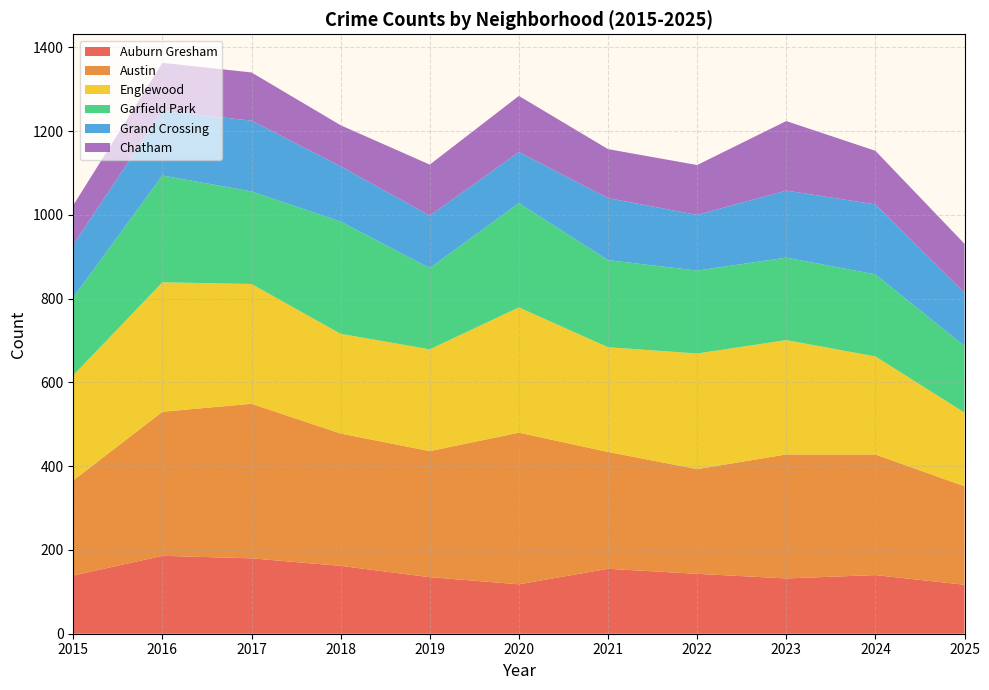

Reading left to right, extract all data points from this chart.

Auburn Gresham: 2015=139	2016=186	2017=180	2018=162	2019=135	2020=118	2021=155	2022=143	2023=132	2024=140	2025=117
Austin: 2015=227	2016=344	2017=369	2018=316	2019=301	2020=362	2021=279	2022=250	2023=296	2024=288	2025=235
Englewood: 2015=251	2016=309	2017=286	2018=238	2019=243	2020=299	2021=250	2022=276	2023=273	2024=234	2025=176
Garfield Park: 2015=186	2016=255	2017=221	2018=268	2019=194	2020=249	2021=208	2022=198	2023=197	2024=196	2025=159
Grand Crossing: 2015=126	2016=154	2017=169	2018=132	2019=125	2020=122	2021=148	2022=133	2023=160	2024=167	2025=127
Chatham: 2015=94	2016=115	2017=115	2018=98	2019=122	2020=134	2021=117	2022=119	2023=166	2024=128	2025=117